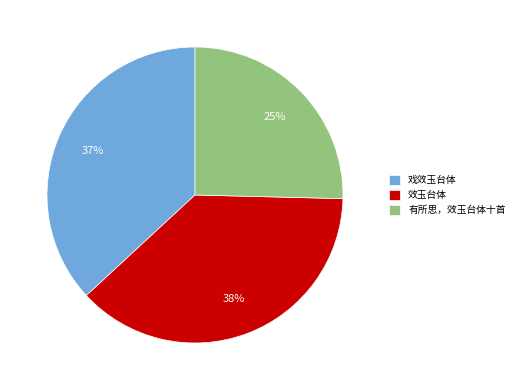

Does 效玉台体 account for over 50% of the chart?

No